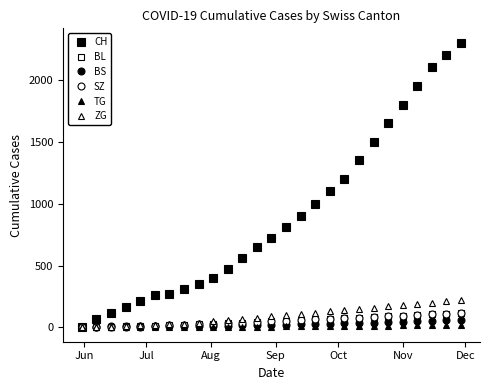

How many categories are shown in the chart?

27